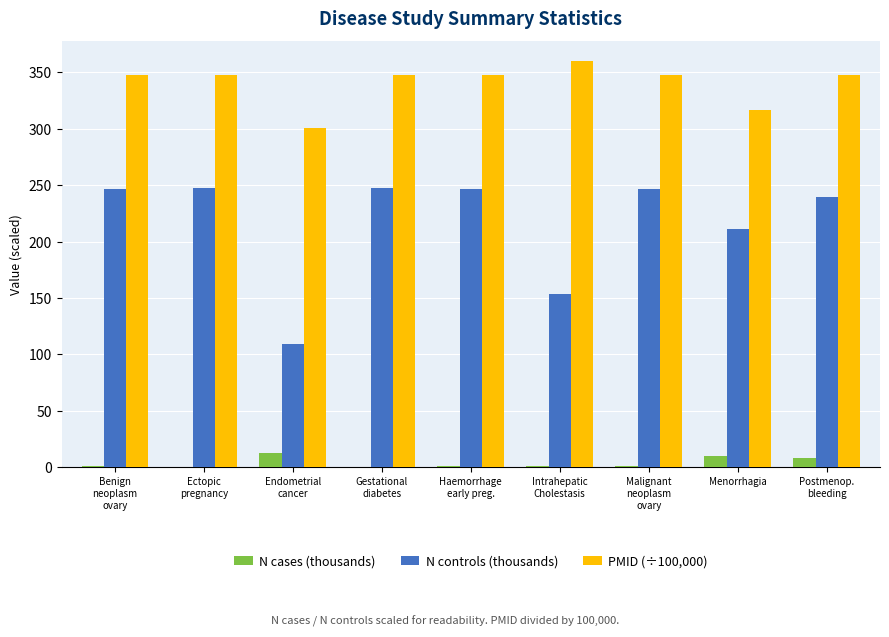

What are all the series names shown in the legend?

N cases (thousands), N controls (thousands), PMID (÷100,000)